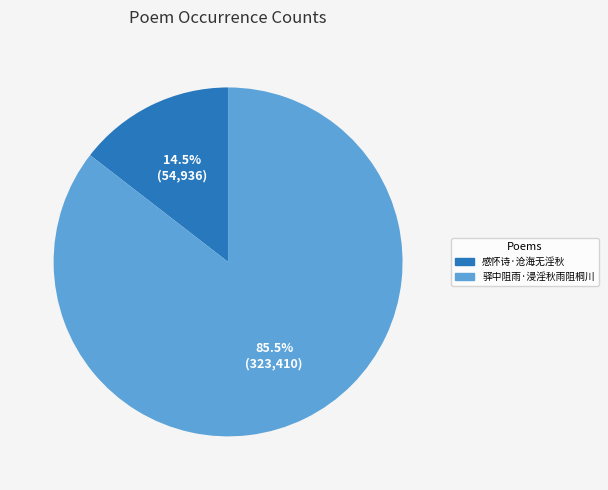

Which slice is the smallest?

感怀诗·沧海无淫秋